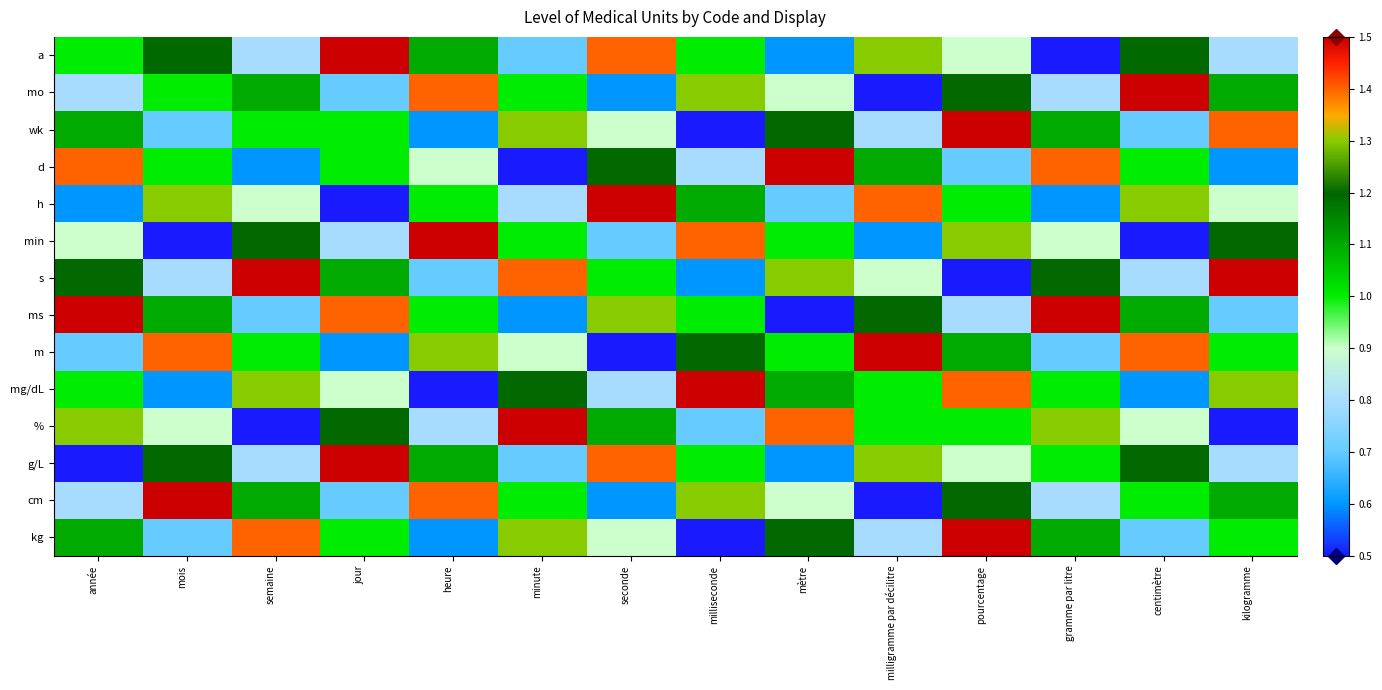

List the series in order of their peak value, lowest first.

a, mo, wk, d, h, min, s, ms, m, mg/dL, %, g/L, cm, kg